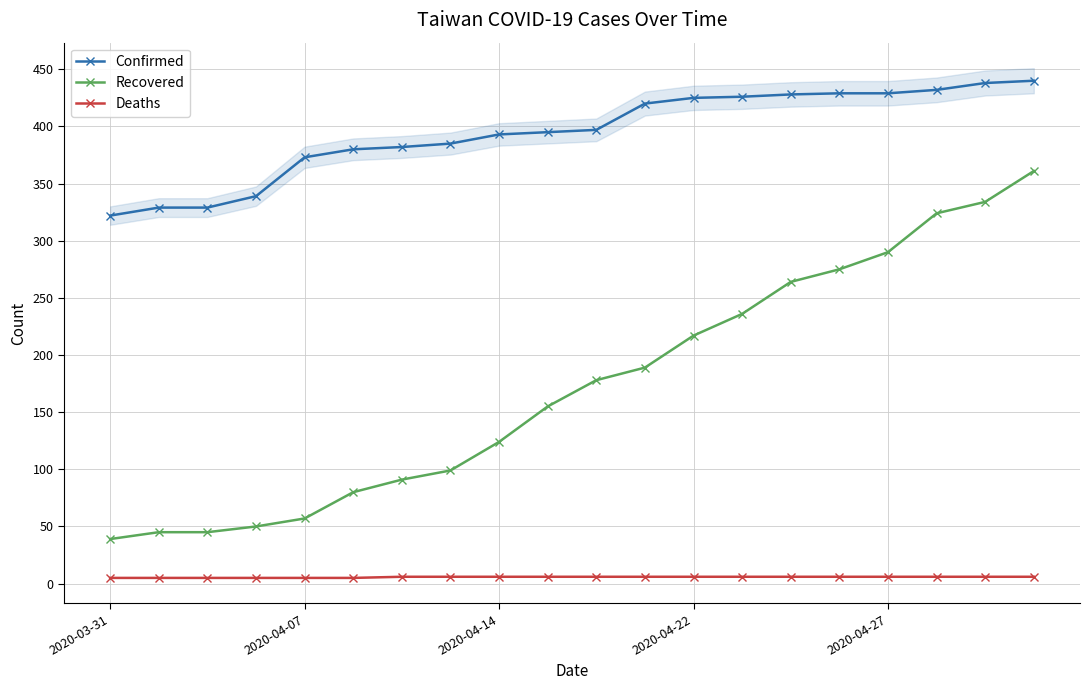

At which label does Recovered first exceed 178?

11